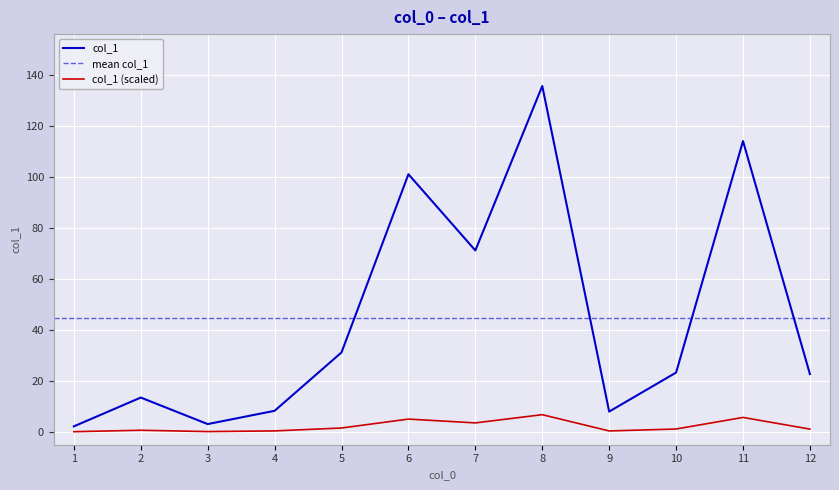

The value of col_1 at 11 is 114.1. True or false?

True